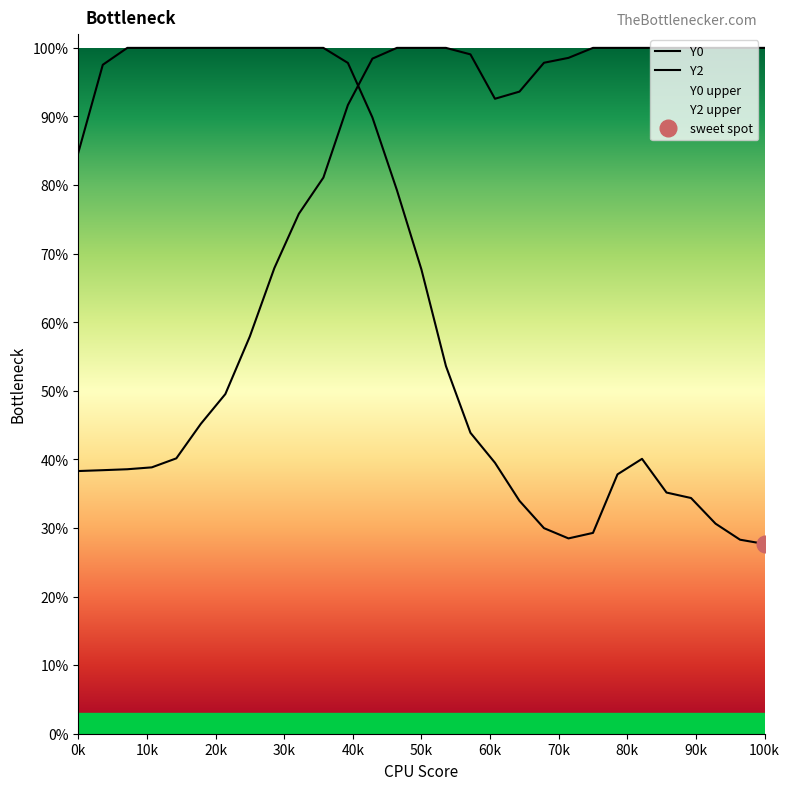

What is the total value across all series at 0k?

1.2